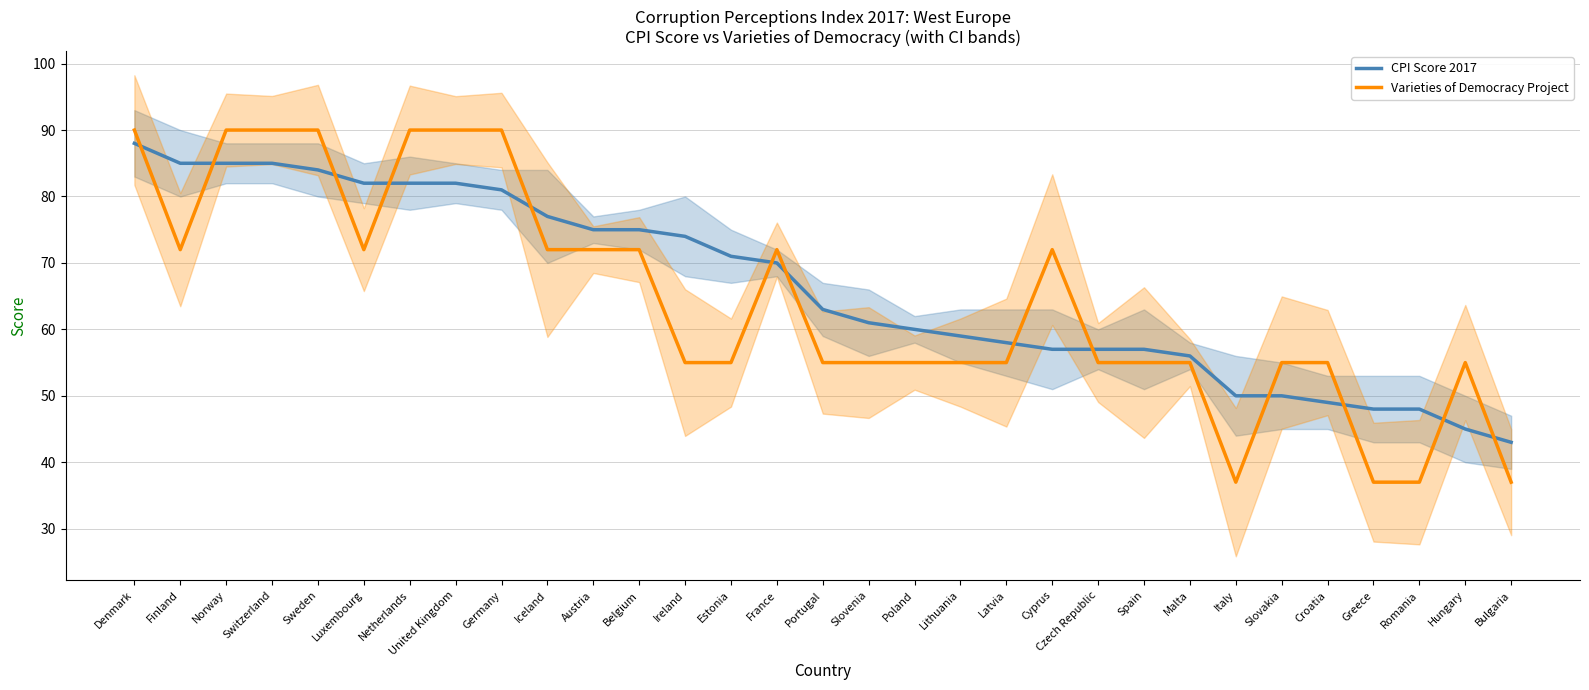

What is the sum of the CPI Score 2017 values at Denmark and Malta?

144